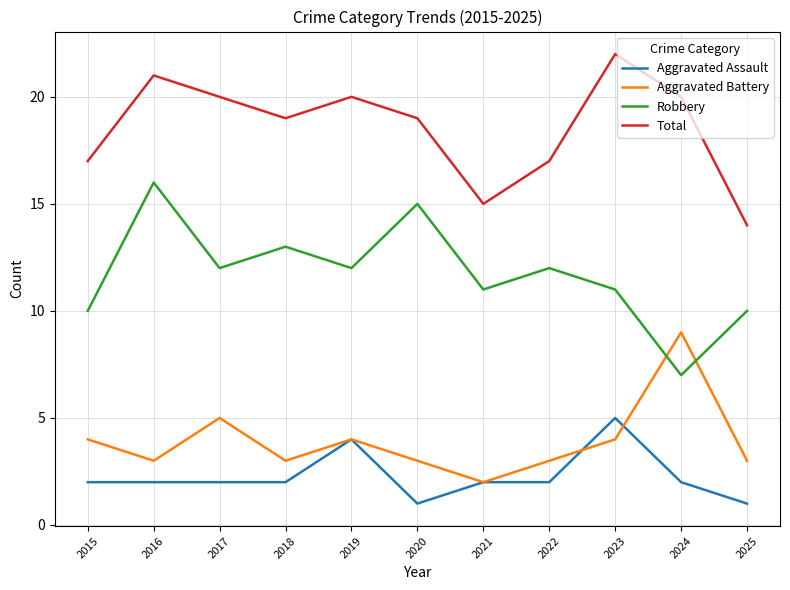

Which series has the largest total across all categories?

Total